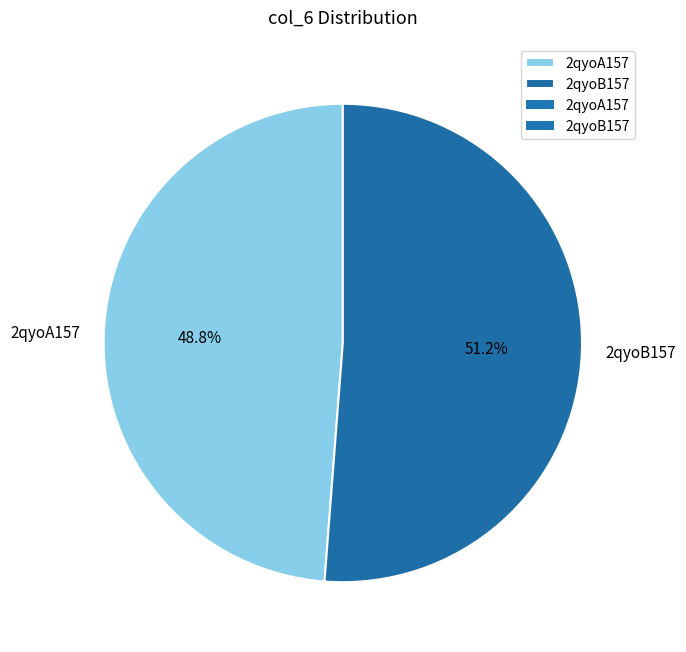

True or false: 2qyoA157 accounts for 55% of the total.

False